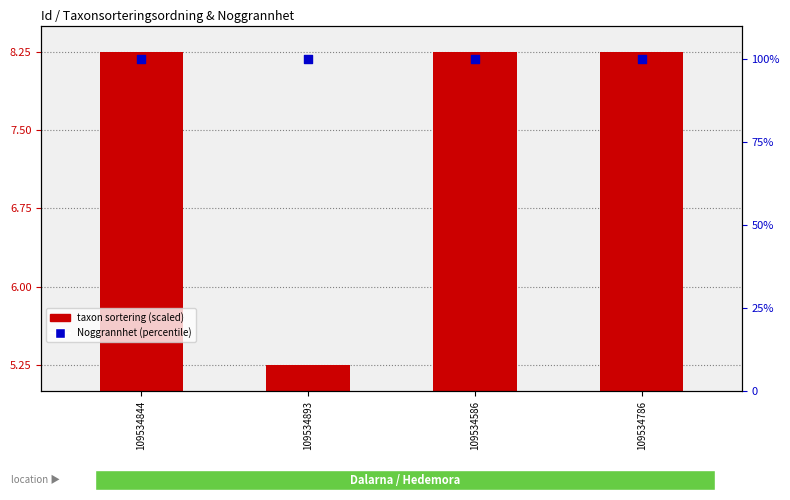

What is the total value across all series at 109534586?

108.2